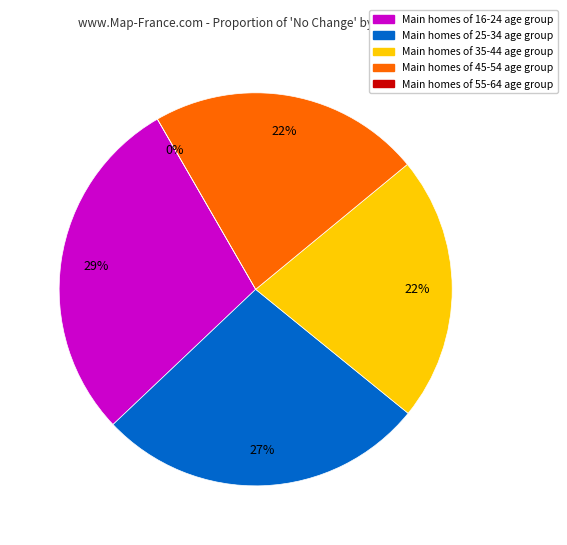

What is the smallest slice in the pie chart?

55-64